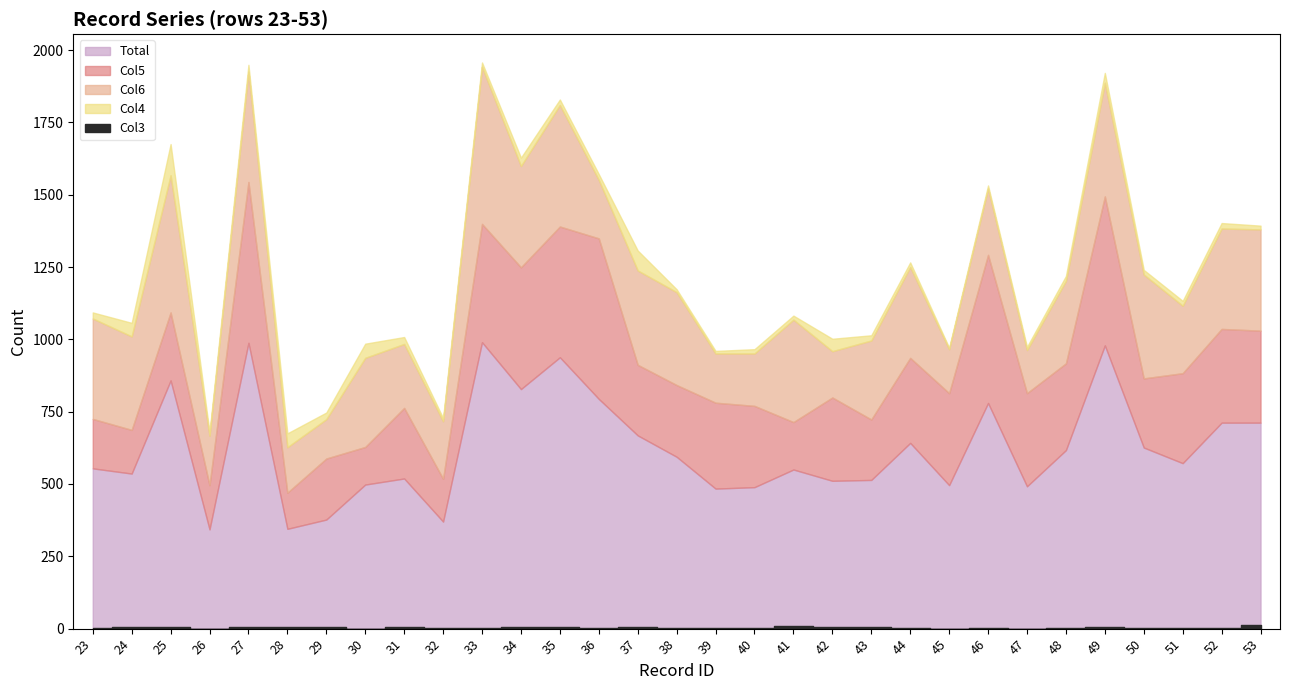

What is the value of the Col6 point at the 20th from the left?

160